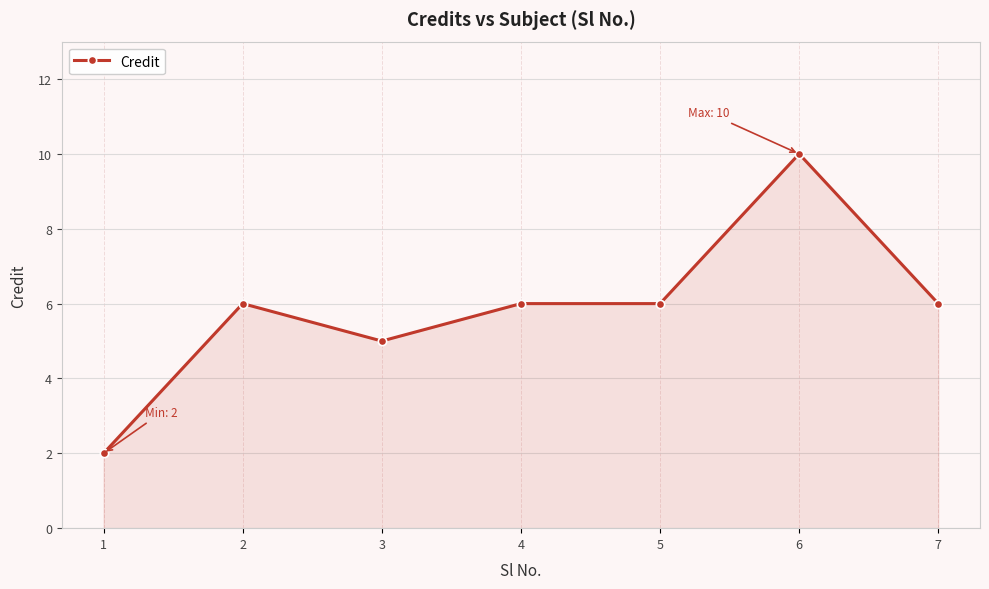

Read the value at 2.

6